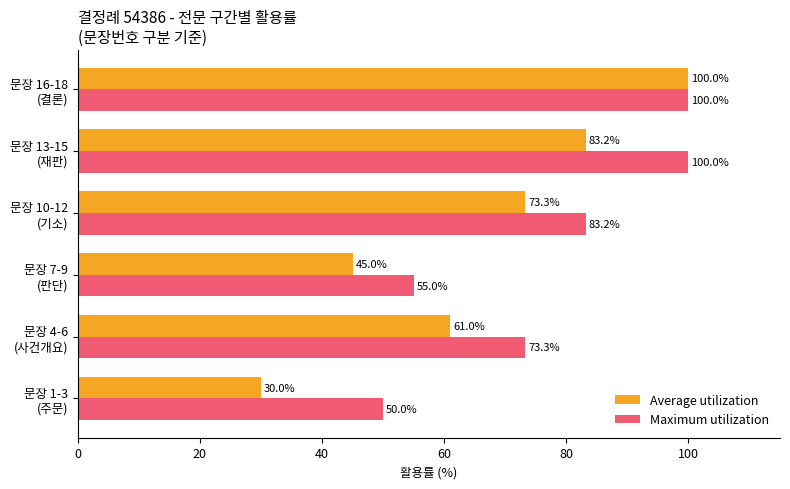

What is the minimum value for Maximum utilization?

50.0